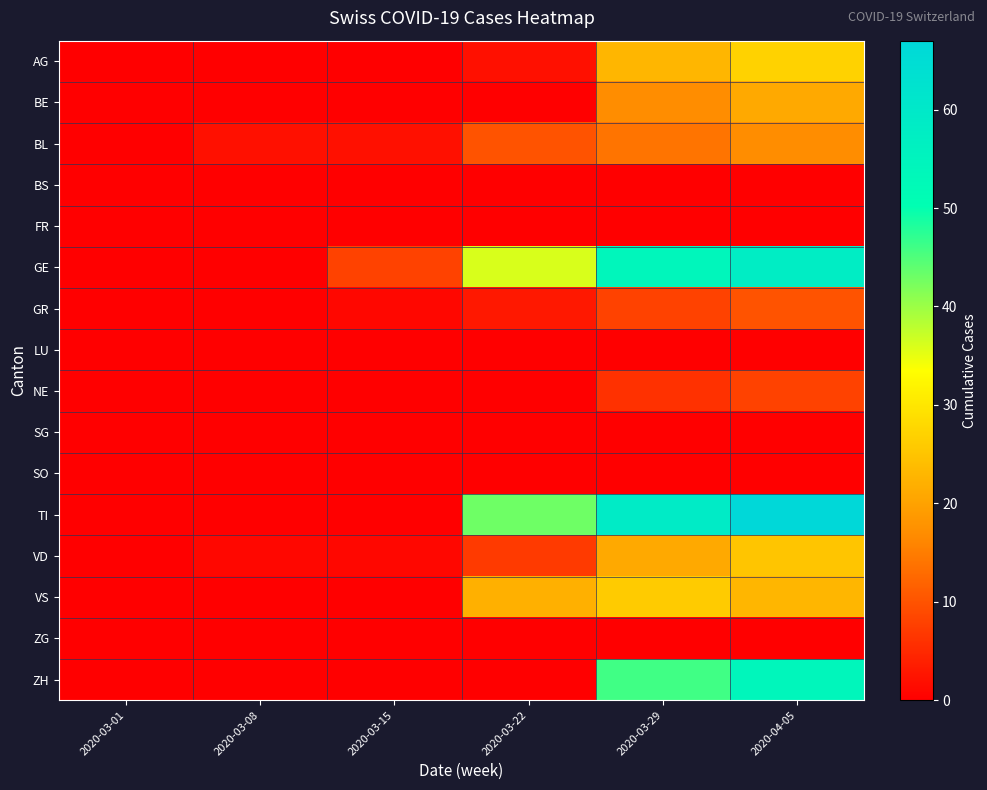

Reading left to right, list all the values displayed in this chart.

AG: 2020-03-01=0	2020-03-08=0	2020-03-15=0	2020-03-22=2	2020-03-29=23	2020-04-05=27
BE: 2020-03-01=0	2020-03-08=0	2020-03-15=0	2020-03-22=0	2020-03-29=17	2020-04-05=21
BL: 2020-03-01=0	2020-03-08=2	2020-03-15=2	2020-03-22=10	2020-03-29=14	2020-04-05=17
BS: 2020-03-01=0	2020-03-08=0	2020-03-15=0	2020-03-22=0	2020-03-29=0	2020-04-05=0
FR: 2020-03-01=0	2020-03-08=0	2020-03-15=0	2020-03-22=0	2020-03-29=0	2020-04-05=0
GE: 2020-03-01=0	2020-03-08=0	2020-03-15=8	2020-03-22=36	2020-03-29=54	2020-04-05=58
GR: 2020-03-01=0	2020-03-08=0	2020-03-15=1	2020-03-22=3	2020-03-29=8	2020-04-05=10
LU: 2020-03-01=0	2020-03-08=0	2020-03-15=0	2020-03-22=0	2020-03-29=0	2020-04-05=0
NE: 2020-03-01=0	2020-03-08=0	2020-03-15=0	2020-03-22=0	2020-03-29=6	2020-04-05=8
SG: 2020-03-01=0	2020-03-08=0	2020-03-15=0	2020-03-22=0	2020-03-29=0	2020-04-05=0
SO: 2020-03-01=0	2020-03-08=0	2020-03-15=0	2020-03-22=0	2020-03-29=0	2020-04-05=0
TI: 2020-03-01=0	2020-03-08=0	2020-03-15=0	2020-03-22=43	2020-03-29=59	2020-04-05=67
VD: 2020-03-01=0	2020-03-08=1	2020-03-15=1	2020-03-22=7	2020-03-29=21	2020-04-05=25
VS: 2020-03-01=0	2020-03-08=0	2020-03-15=0	2020-03-22=22	2020-03-29=26	2020-04-05=23
ZG: 2020-03-01=0	2020-03-08=0	2020-03-15=0	2020-03-22=0	2020-03-29=0	2020-04-05=0
ZH: 2020-03-01=0	2020-03-08=0	2020-03-15=0	2020-03-22=0	2020-03-29=46	2020-04-05=54